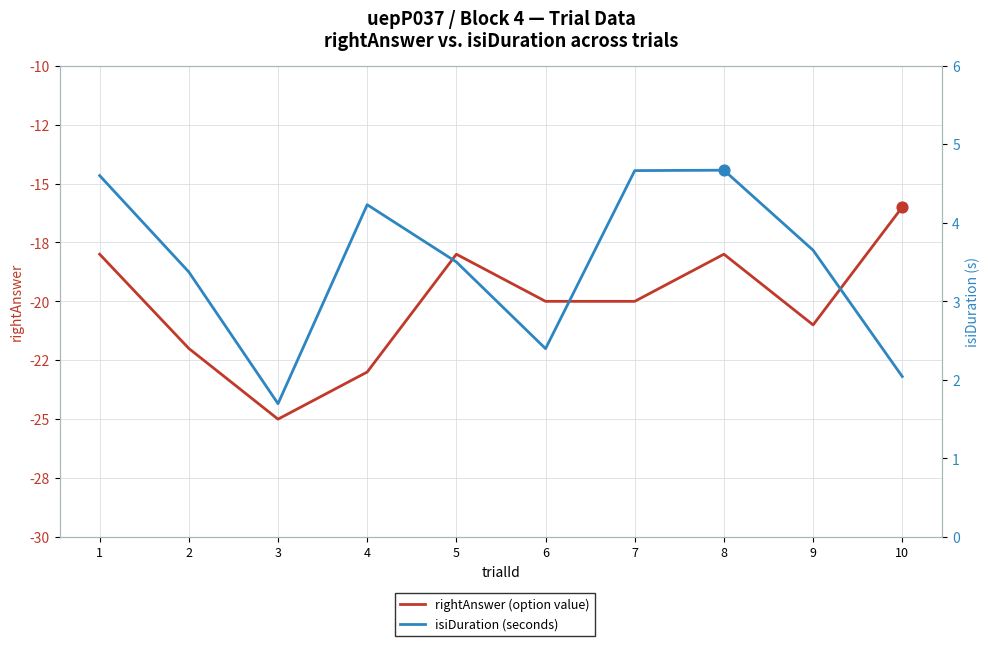

Which series contains the highest Y value?

isiDuration (seconds)